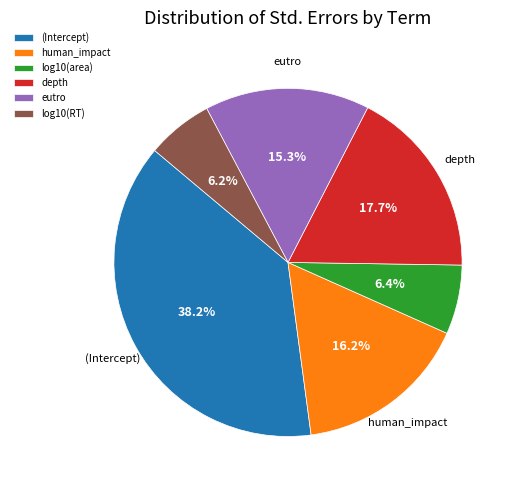

What is the largest slice in the pie chart?

(Intercept)